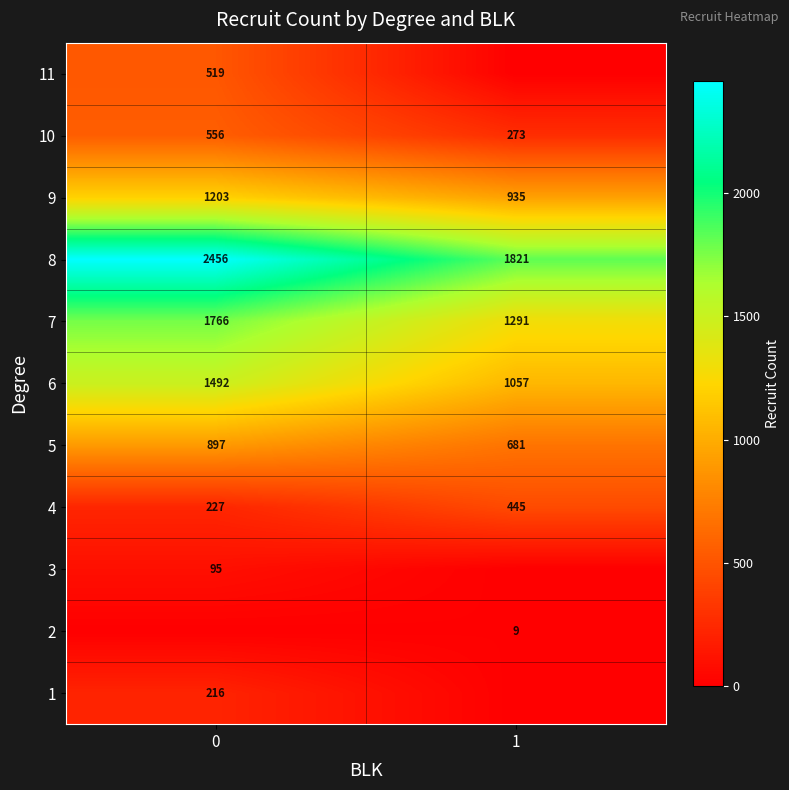

What value does the 9 series have at 1, to the nearest 10?

940